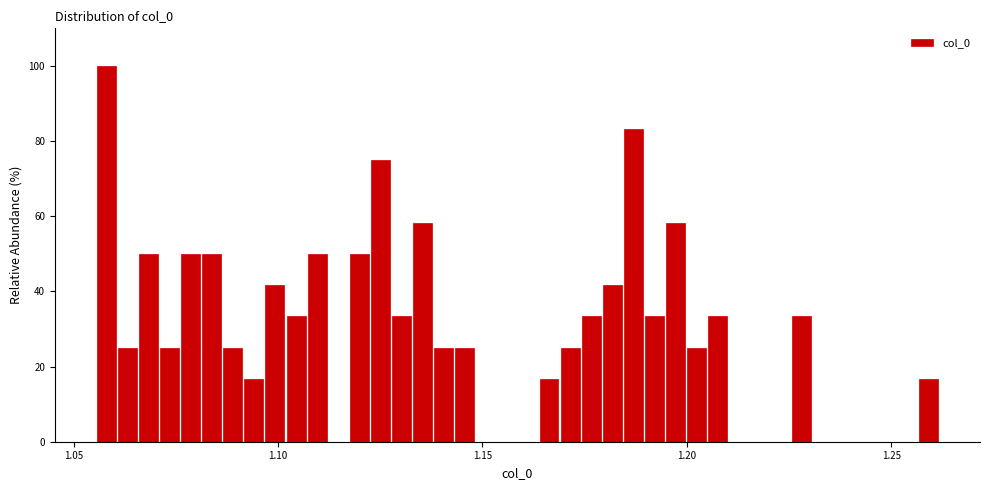

Around what value on the x-axis is the tallest bar? Give the approximate position of its centre, as read against the axis.

1.060